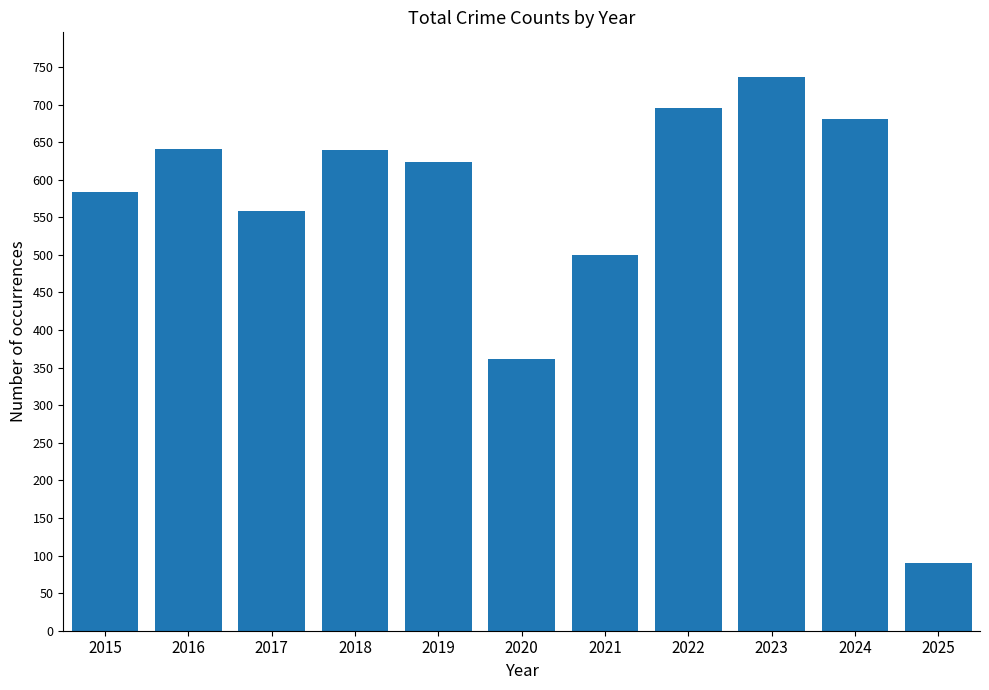

The value at 2023 is 1279. True or false?

False